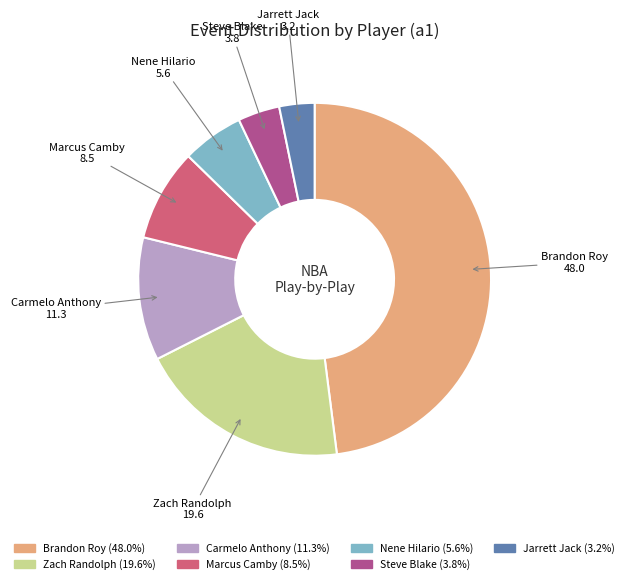

What is the smallest slice in the pie chart?

Jarrett Jack